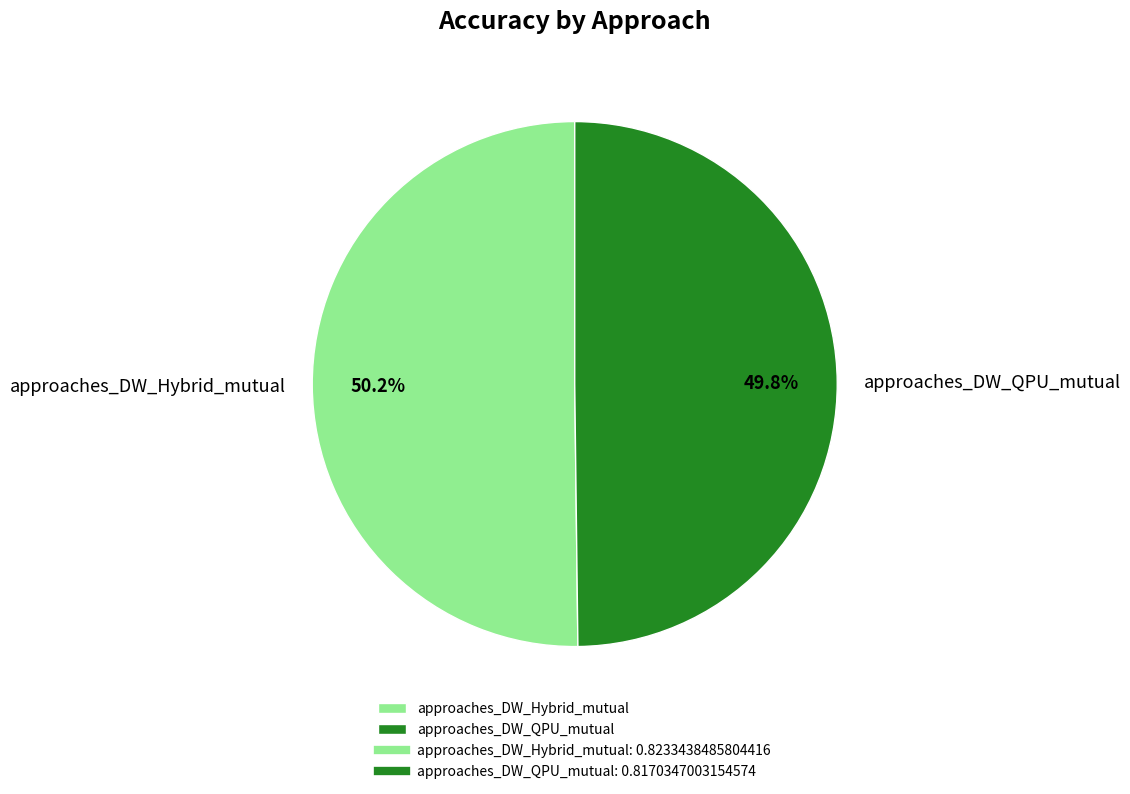

How many slices are in this pie chart?

2